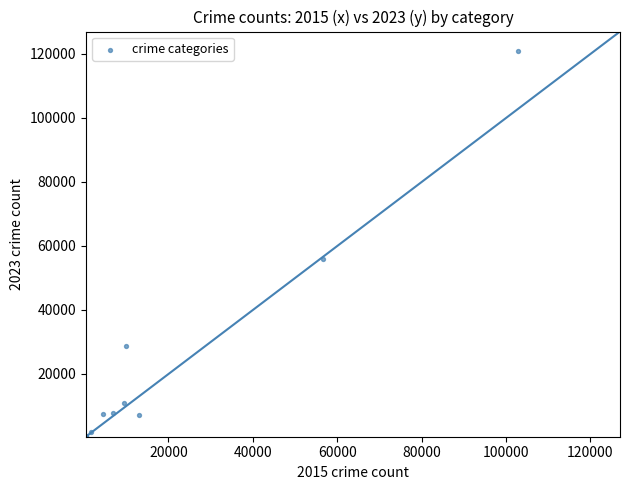

What Y value in the scatter plot is closest to 60728?

55913